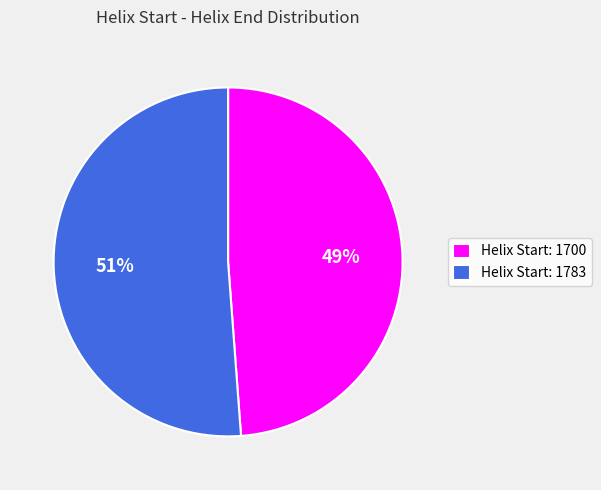

Which slice represents more than half of the pie?

Helix Start: 1783